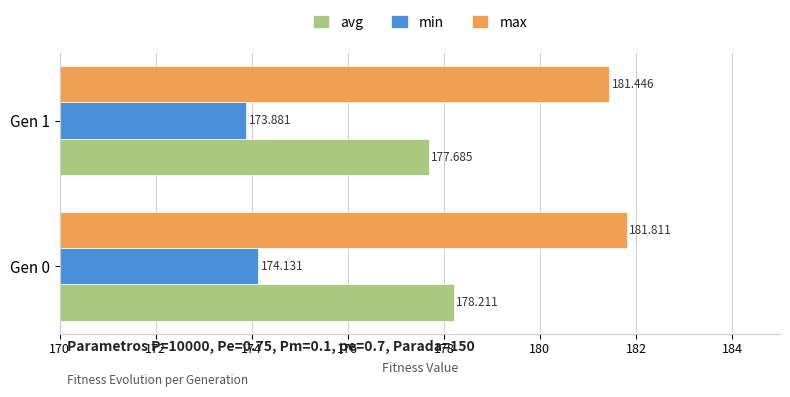

Between Gen 0 and Gen 1, which series saw the biggest shift?

avg